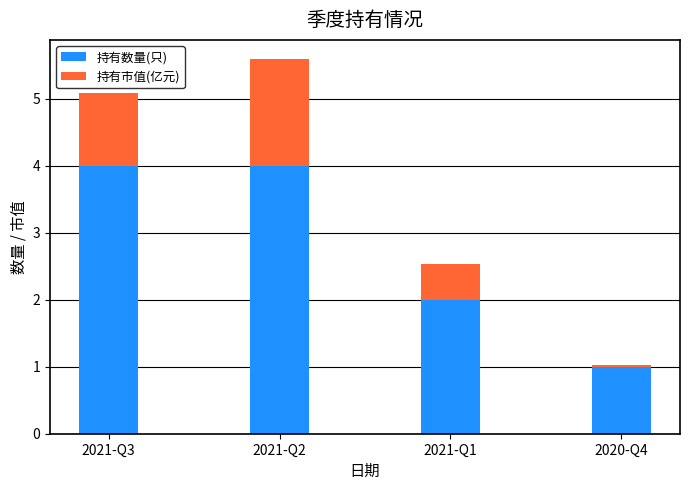

Where is 持有数量(只) nearest to the value 2?

2021-Q1